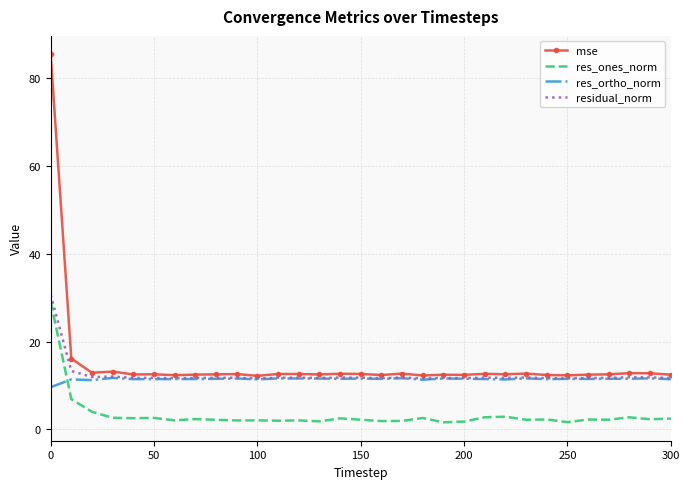

Which series has the widest spread of values?

mse